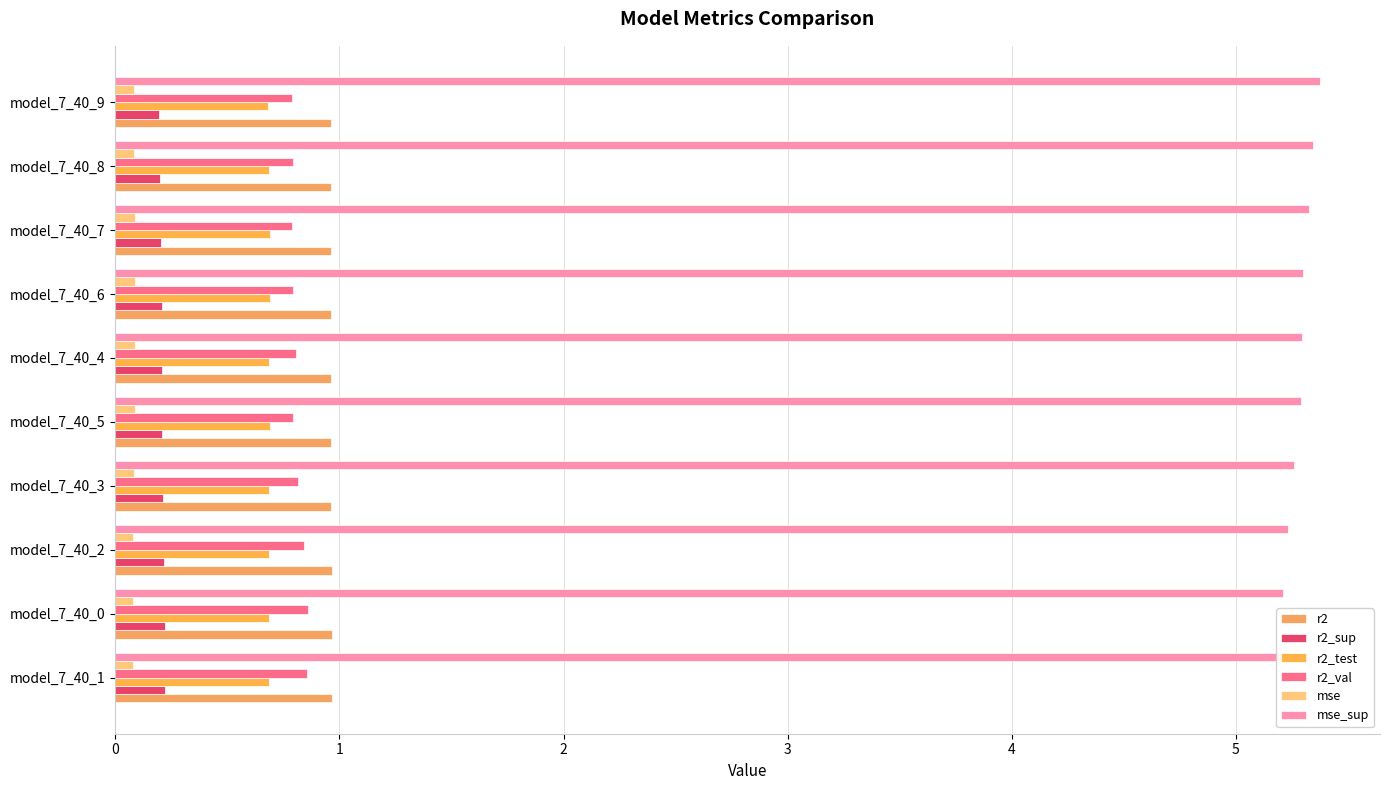

Rank the categories by r2 value from highest to lowest.

model_7_40_0, model_7_40_1, model_7_40_2, model_7_40_3, model_7_40_9, model_7_40_8, model_7_40_4, model_7_40_6, model_7_40_7, model_7_40_5